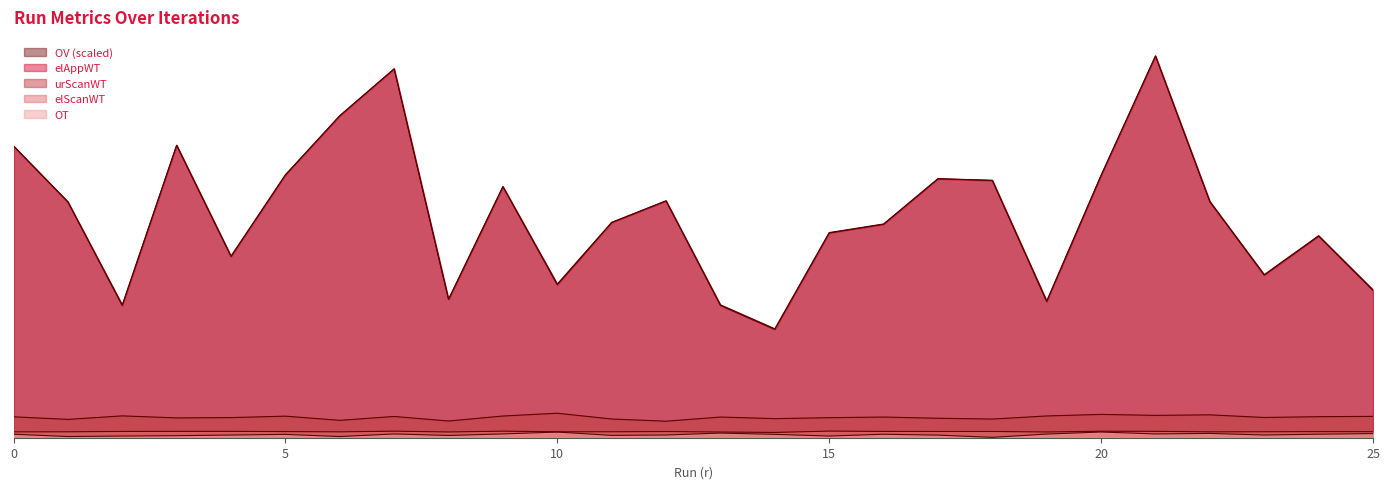

What is the difference between the second highest and minimum values in the OT series?

0.7